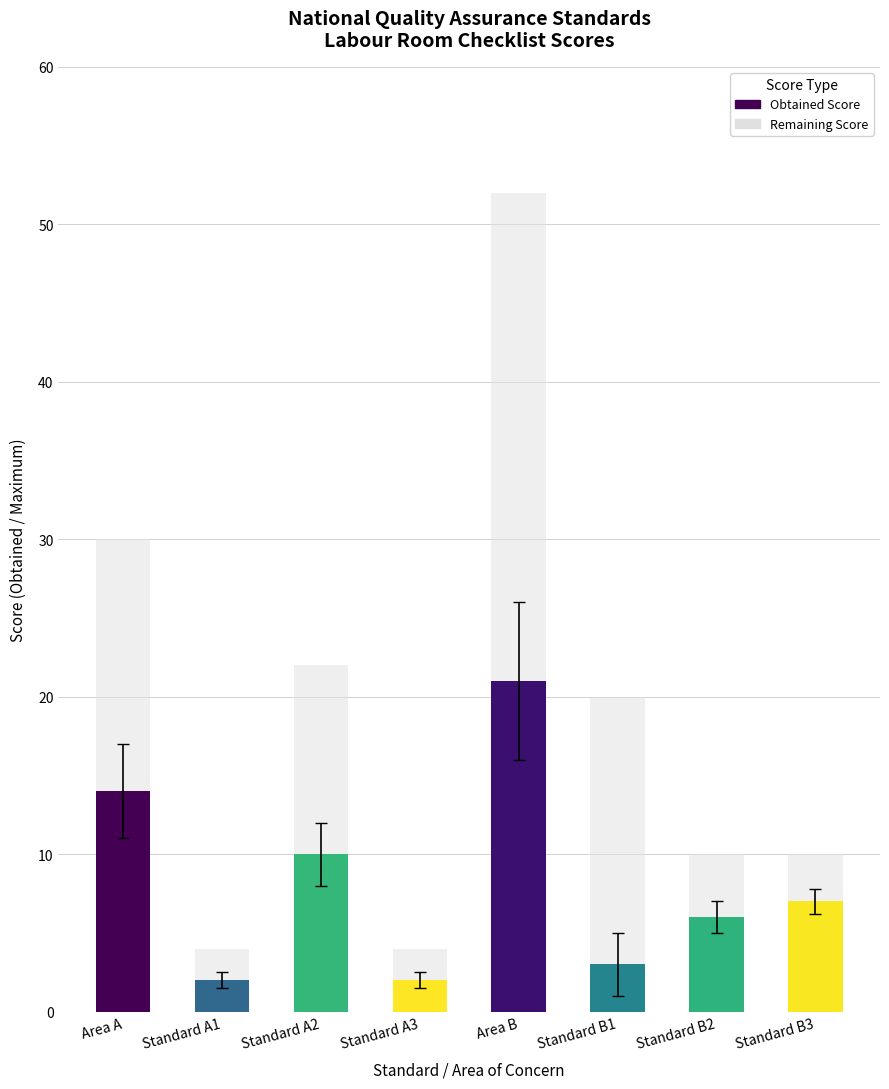

At which category is the sum across all series the highest?

Area B